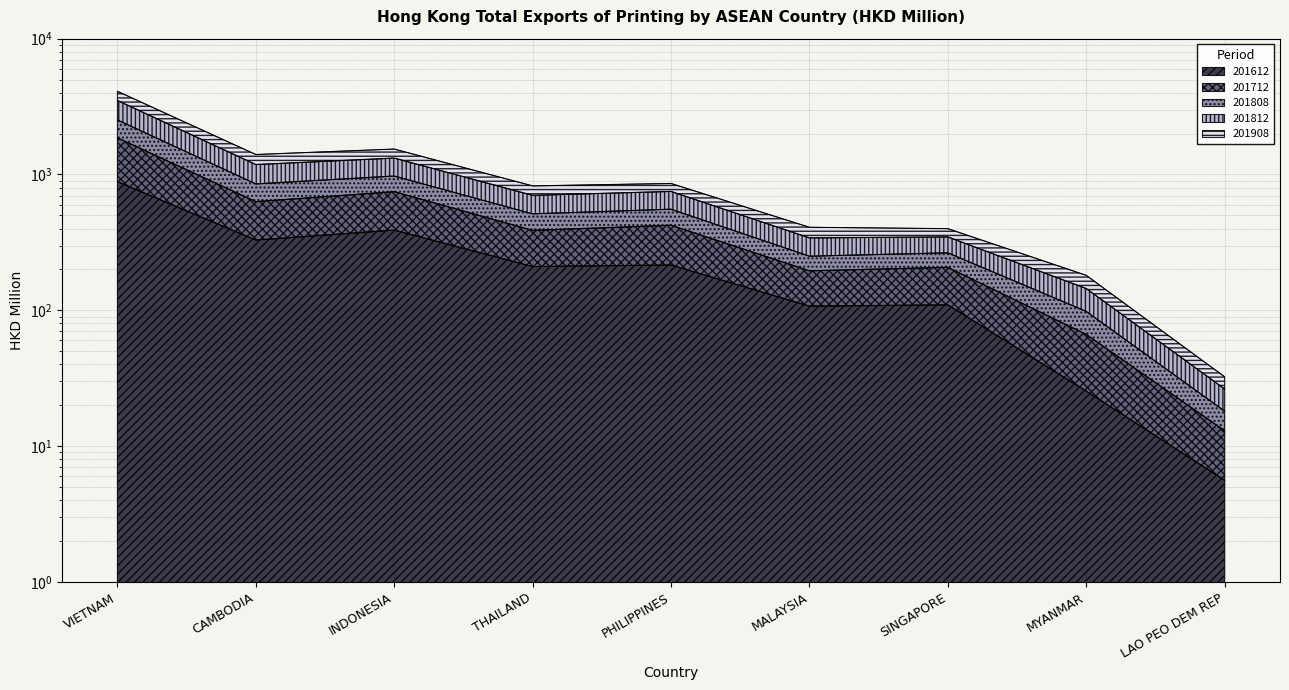

What is the label of the 6th point from the left?

MALAYSIA